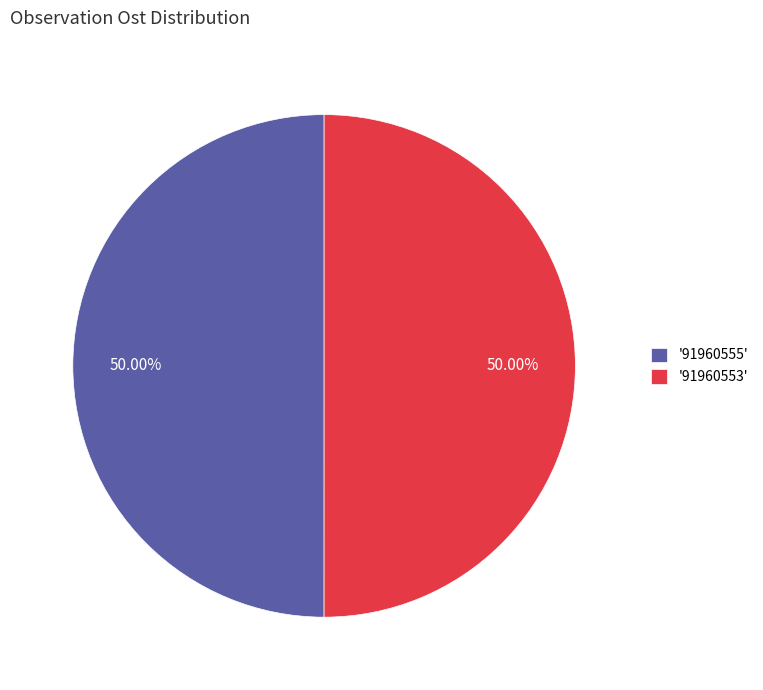

Approximately how many times larger is the value at '91960555' compared to '91960553'?

1.0